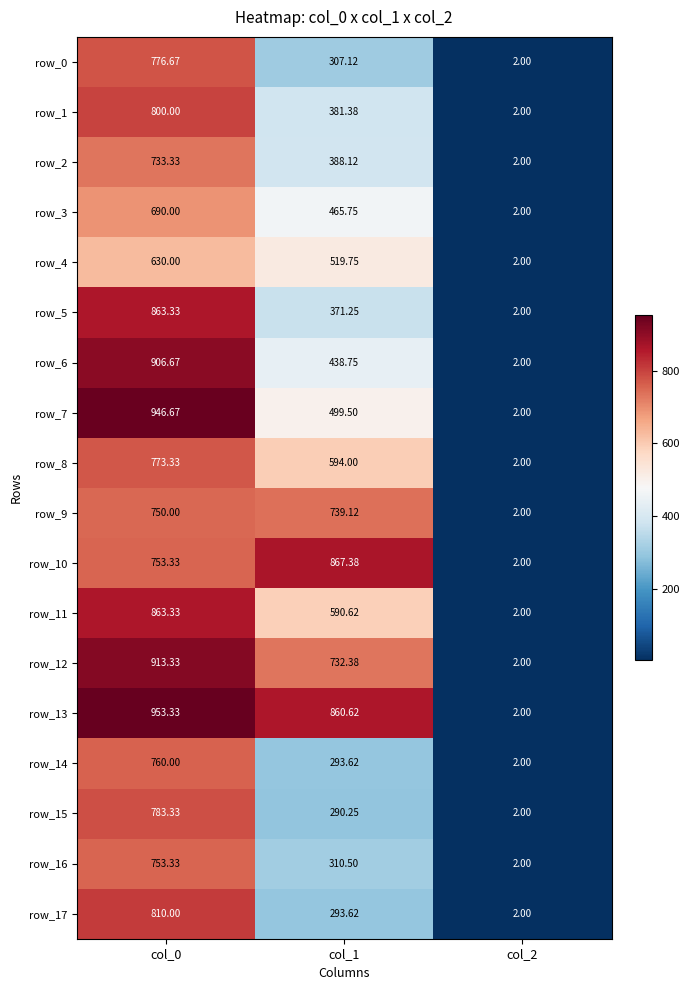

Reading left to right, extract all data points from this chart.

row_0: 776.7	307.1	2.0
row_1: 800.0	381.4	2.0
row_2: 733.3	388.1	2.0
row_3: 690.0	465.8	2.0
row_4: 630.0	519.8	2.0
row_5: 863.3	371.2	2.0
row_6: 906.7	438.8	2.0
row_7: 946.7	499.5	2.0
row_8: 773.3	594.0	2.0
row_9: 750.0	739.1	2.0
row_10: 753.3	867.4	2.0
row_11: 863.3	590.6	2.0
row_12: 913.3	732.4	2.0
row_13: 953.3	860.6	2.0
row_14: 760.0	293.6	2.0
row_15: 783.3	290.2	2.0
row_16: 753.3	310.5	2.0
row_17: 810.0	293.6	2.0